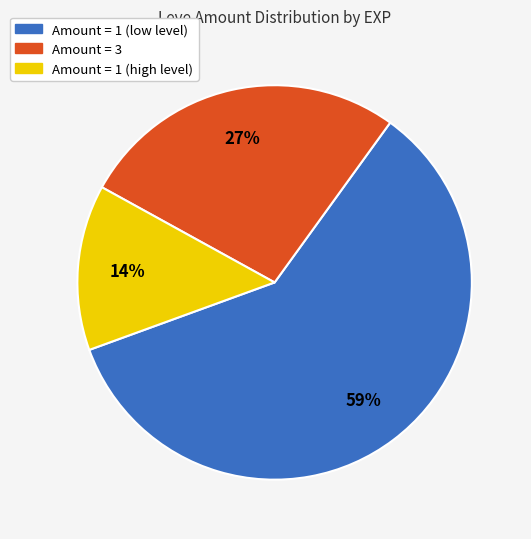

What percentage is the Amount = 1 (low level) slice, to the nearest percent?

59%